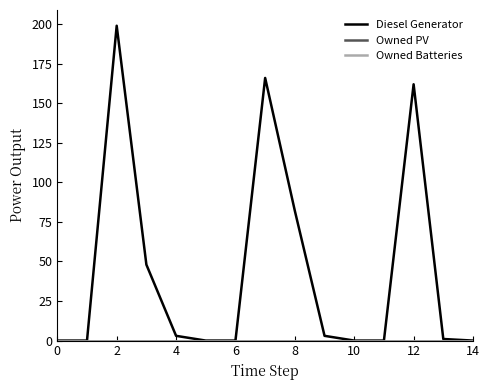

How many lines are shown in the chart?

3